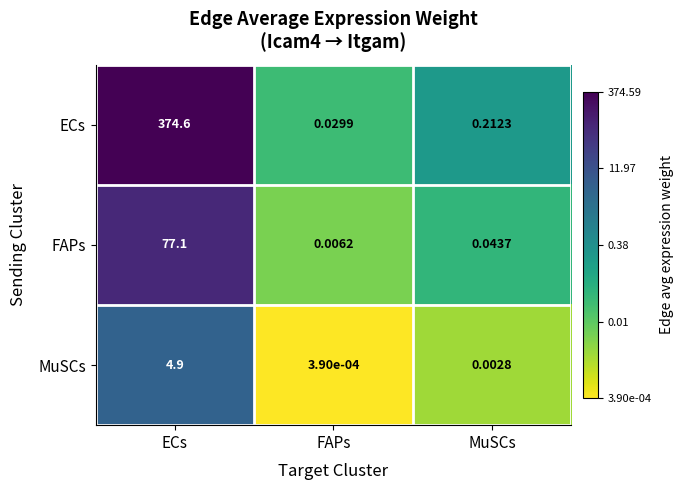

Which series has the largest total across all categories?

ECs